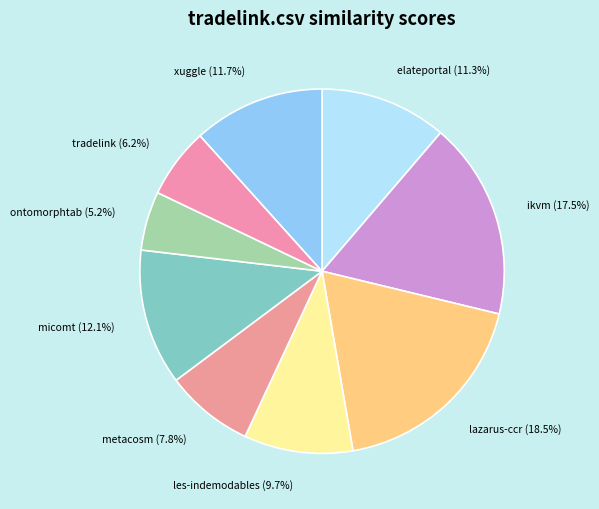

How many segments does this pie chart have?

9